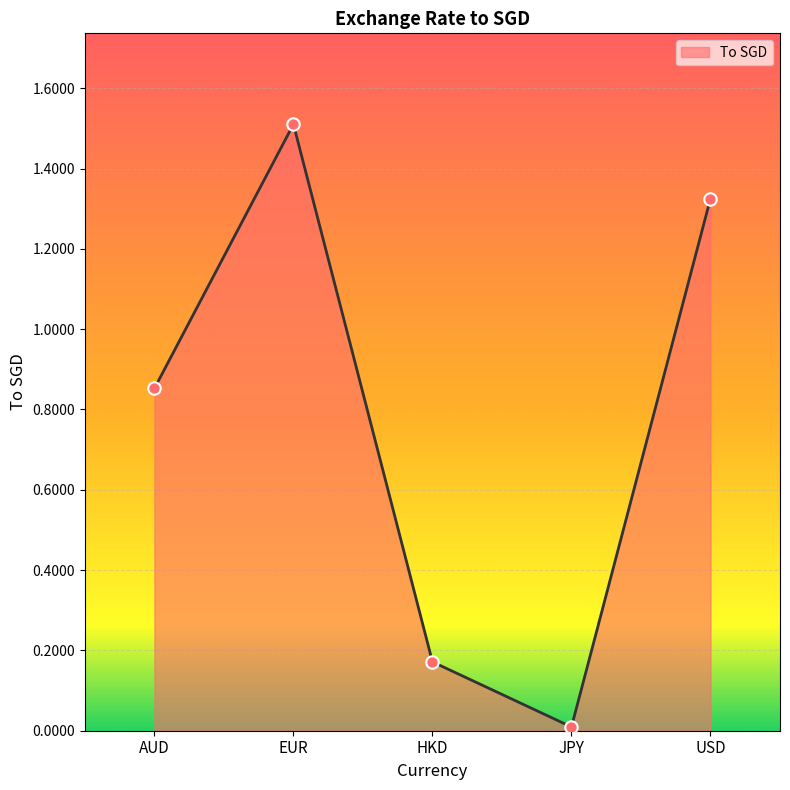

Between AUD and JPY, which is larger?

AUD